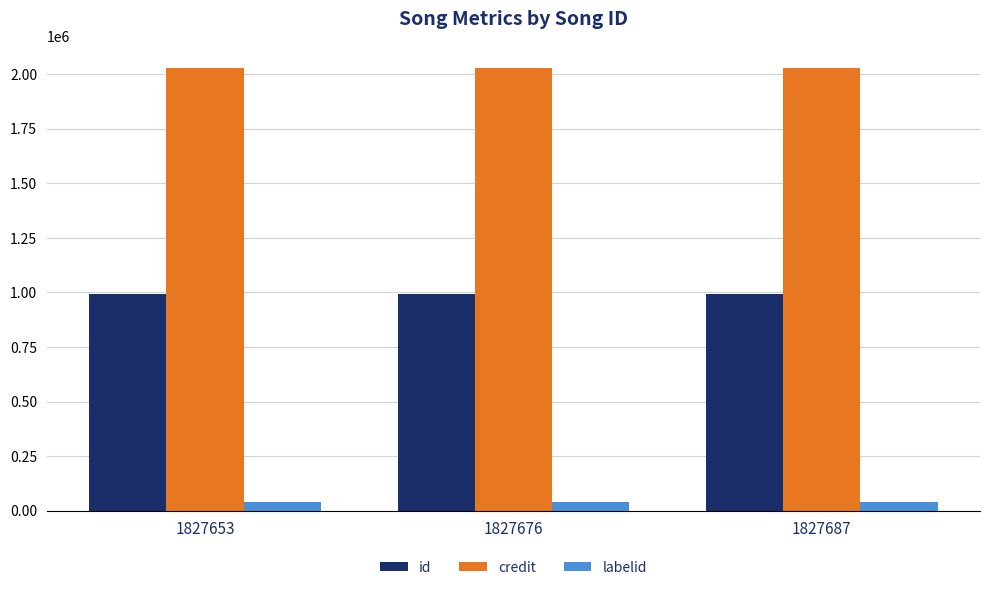

Rank the series by their maximum value, from lowest to highest.

labelid, id, credit